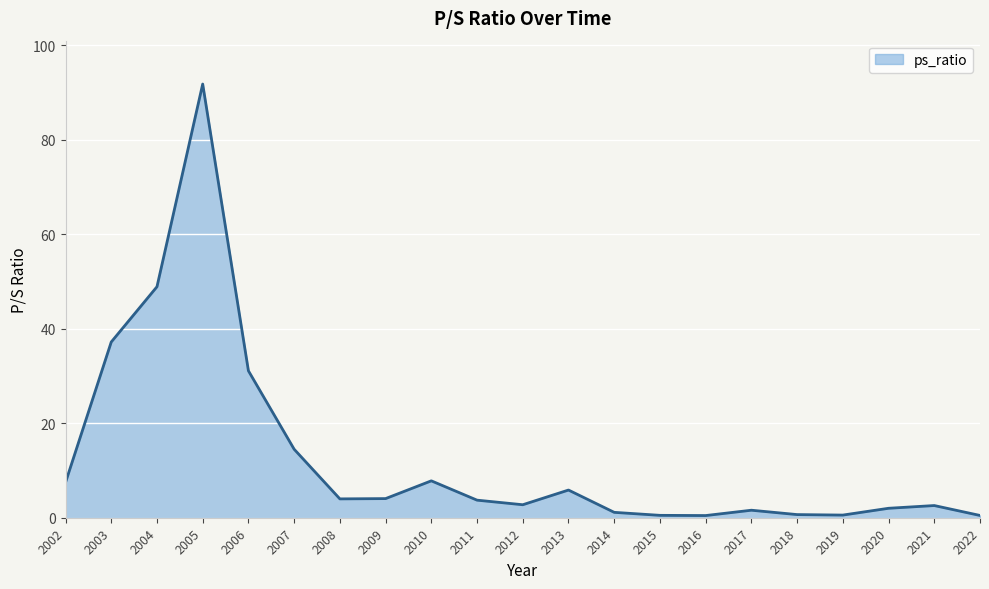

At which category does the chart reach its peak across all series?

2005